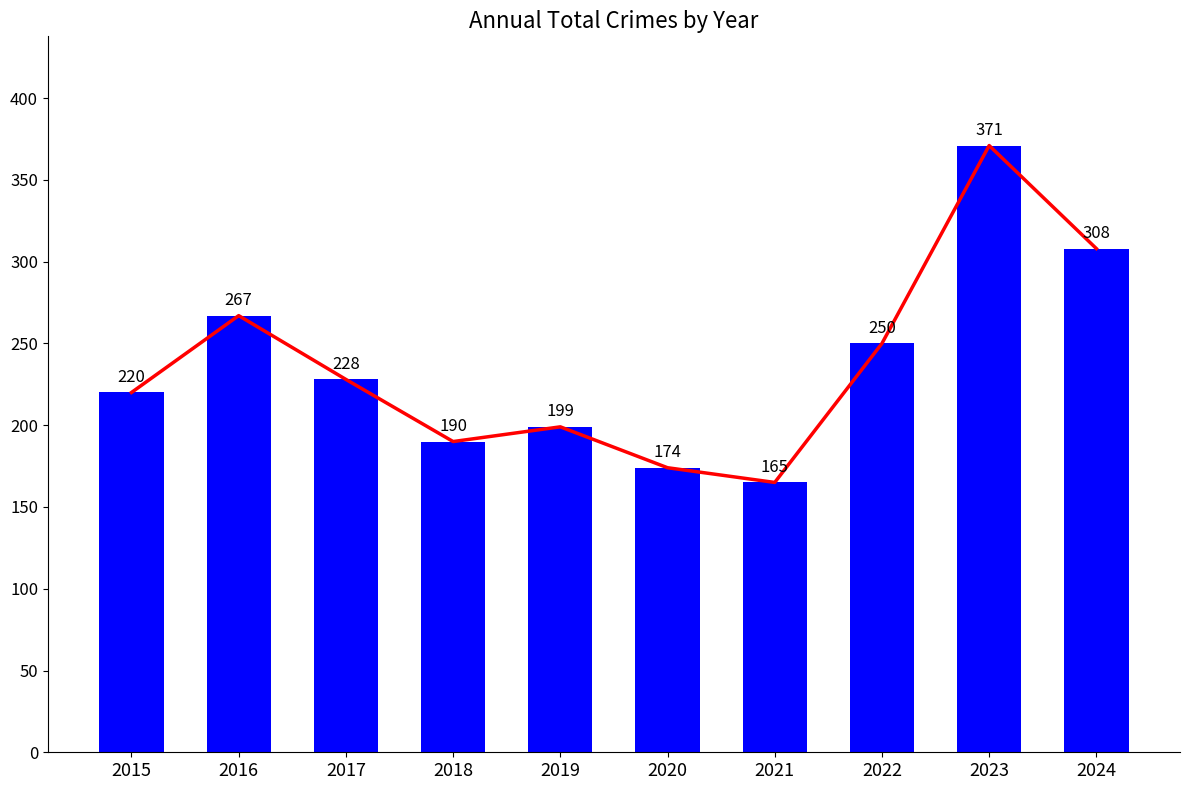

What is the change in value from 2018 to 2022?

+60